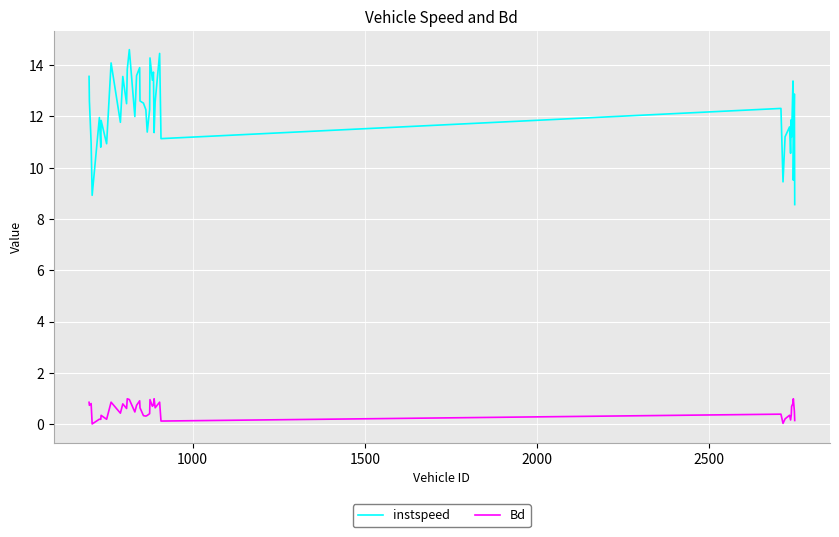

True or false: instspeed and Bd cross at least once.

False